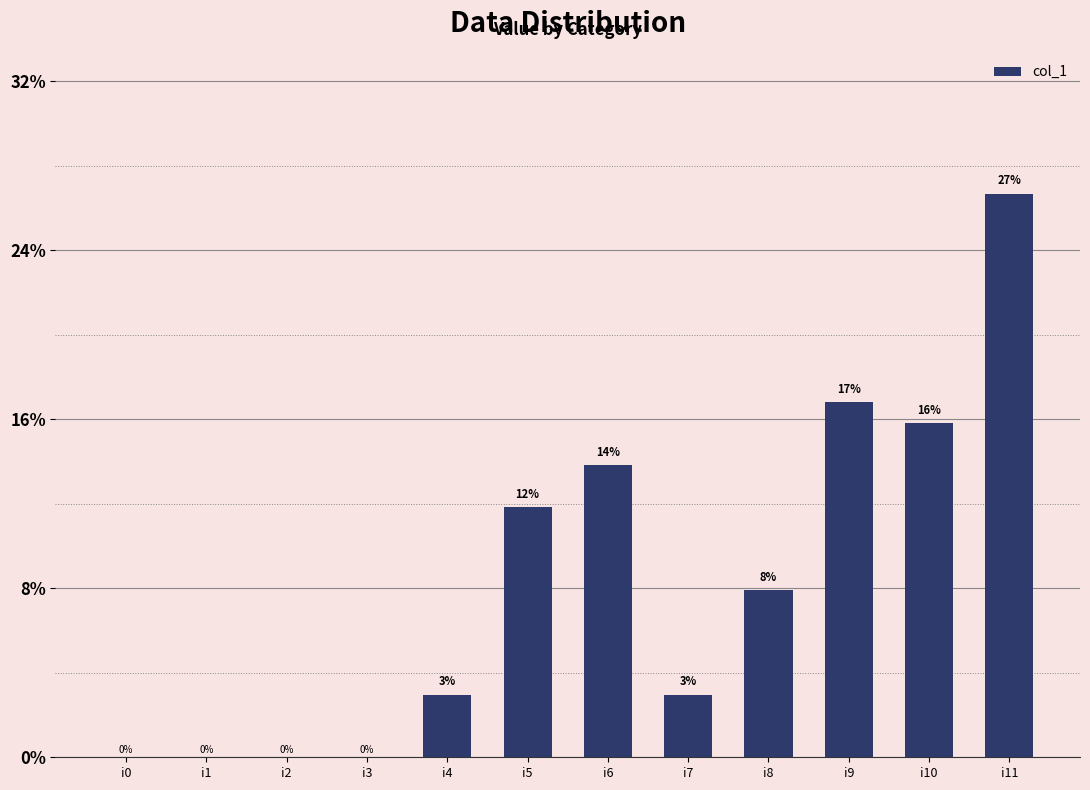

What is the change in value from i3 to i10?

+16